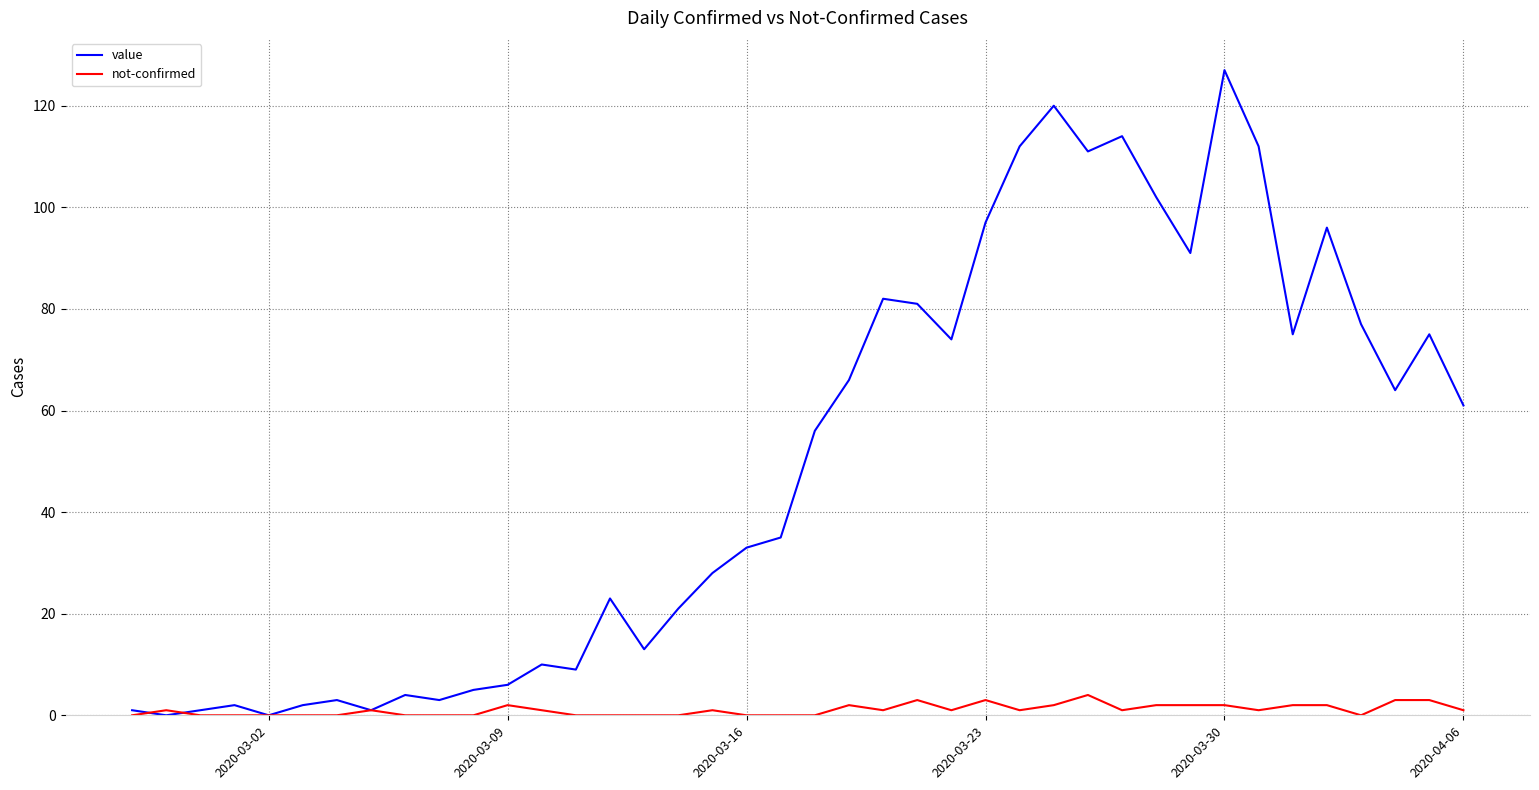

How many lines are shown in the chart?

2